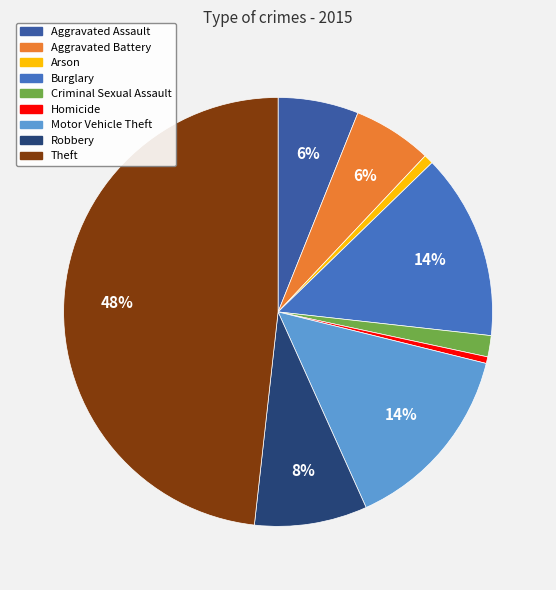

To the nearest percent, what percentage of the pie is Aggravated Battery?

6%